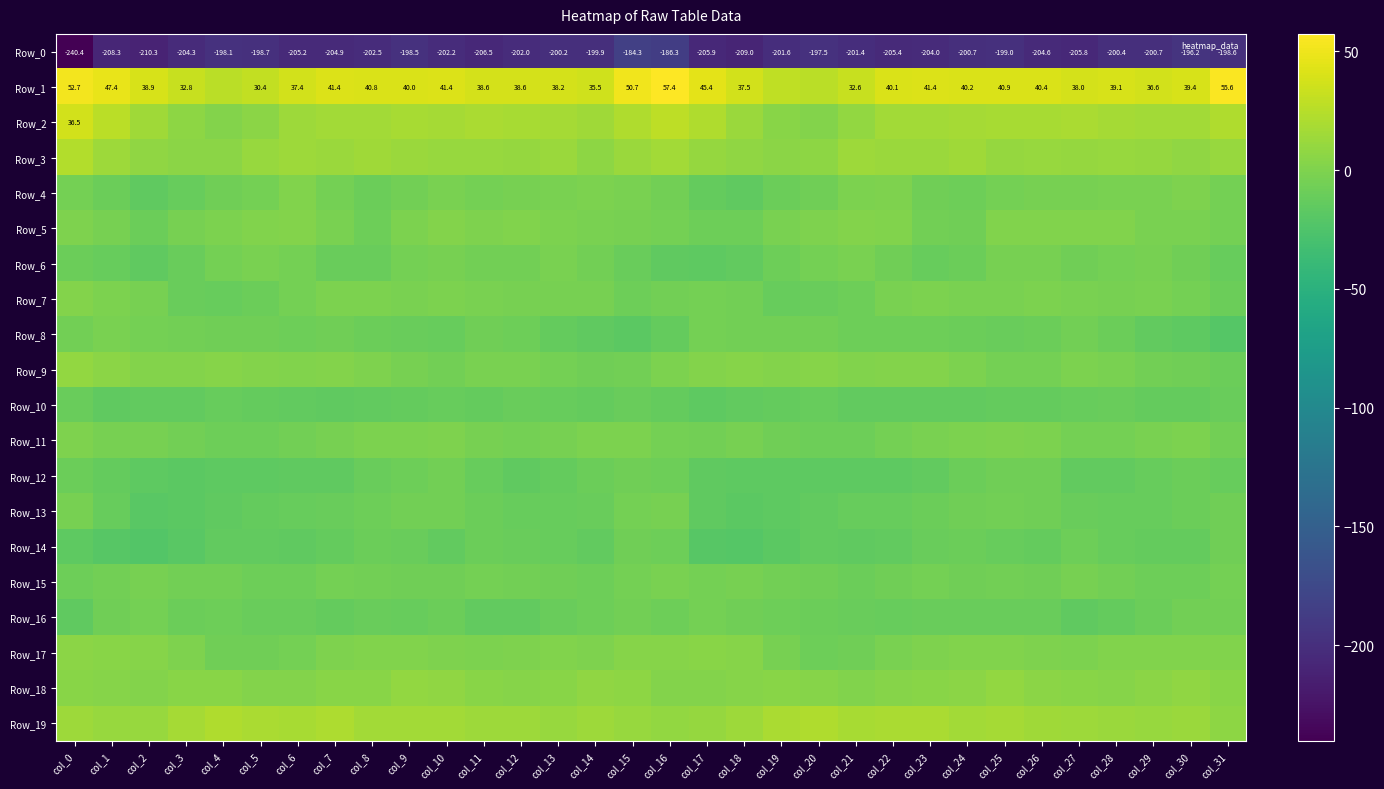

What is the difference between the maximum and minimum values in the Row_12 series?

11.2